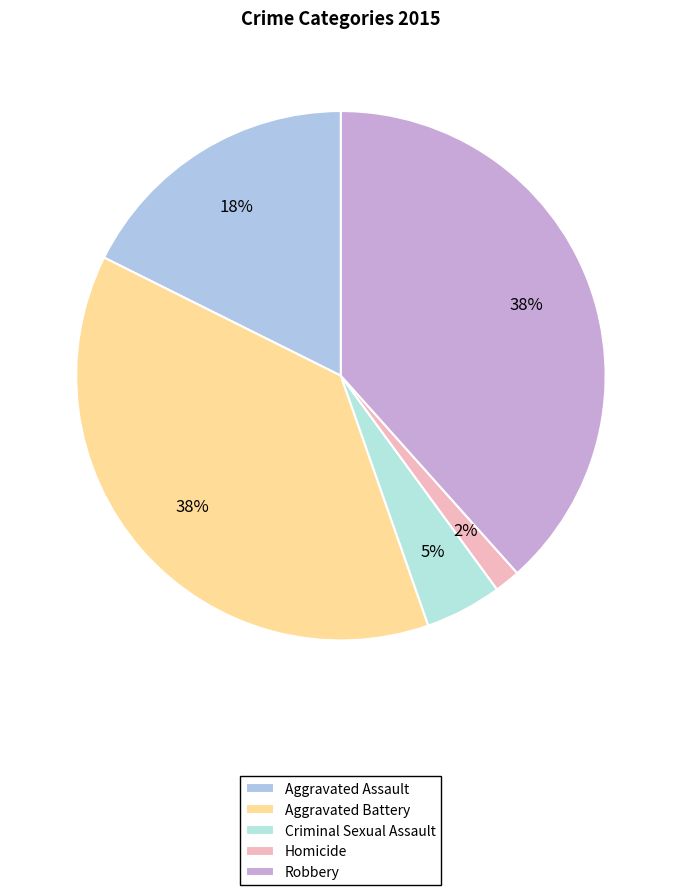

The Robbery slice represents 32% of the pie. True or false?

False